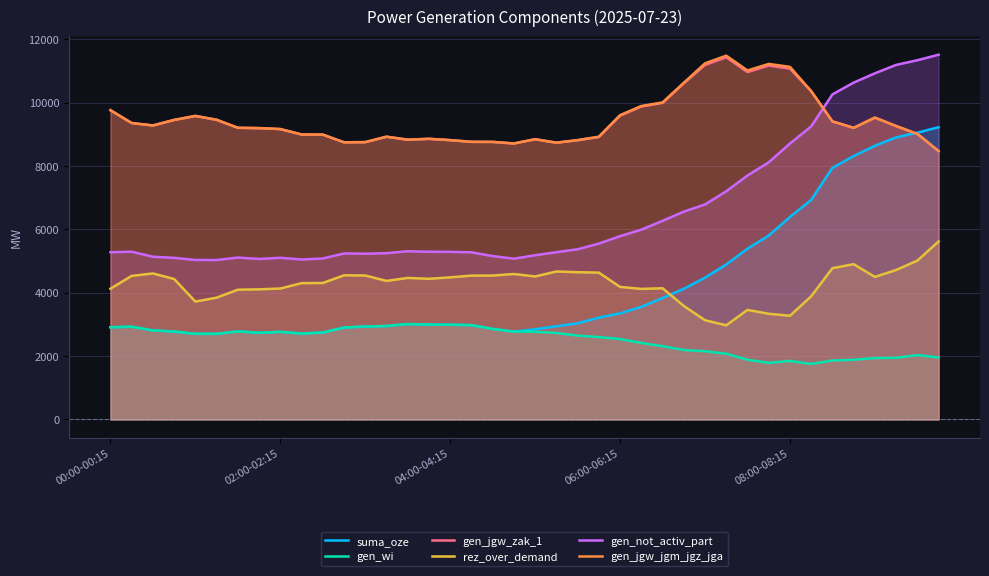

What is the value of the gen_not_activ_part point at the 7th from the left?

5113